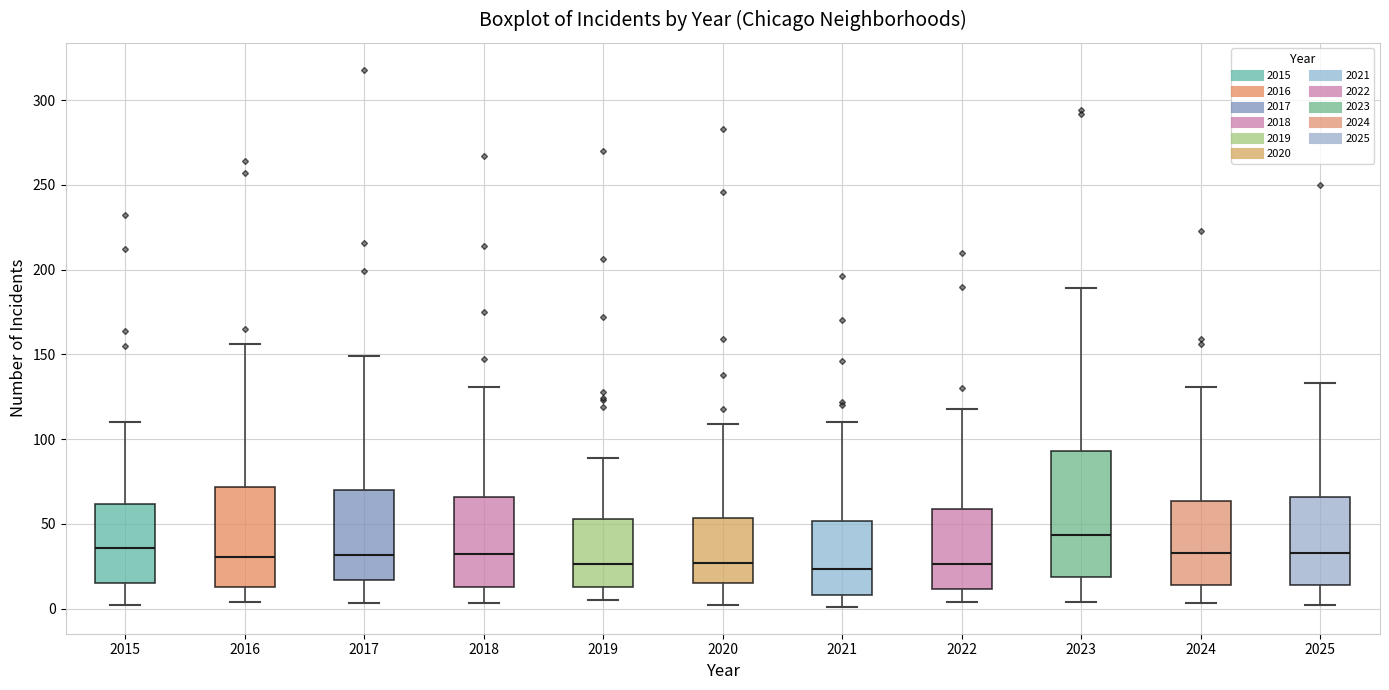

Which box is the tallest, from its lower edge to its upper edge?

2023